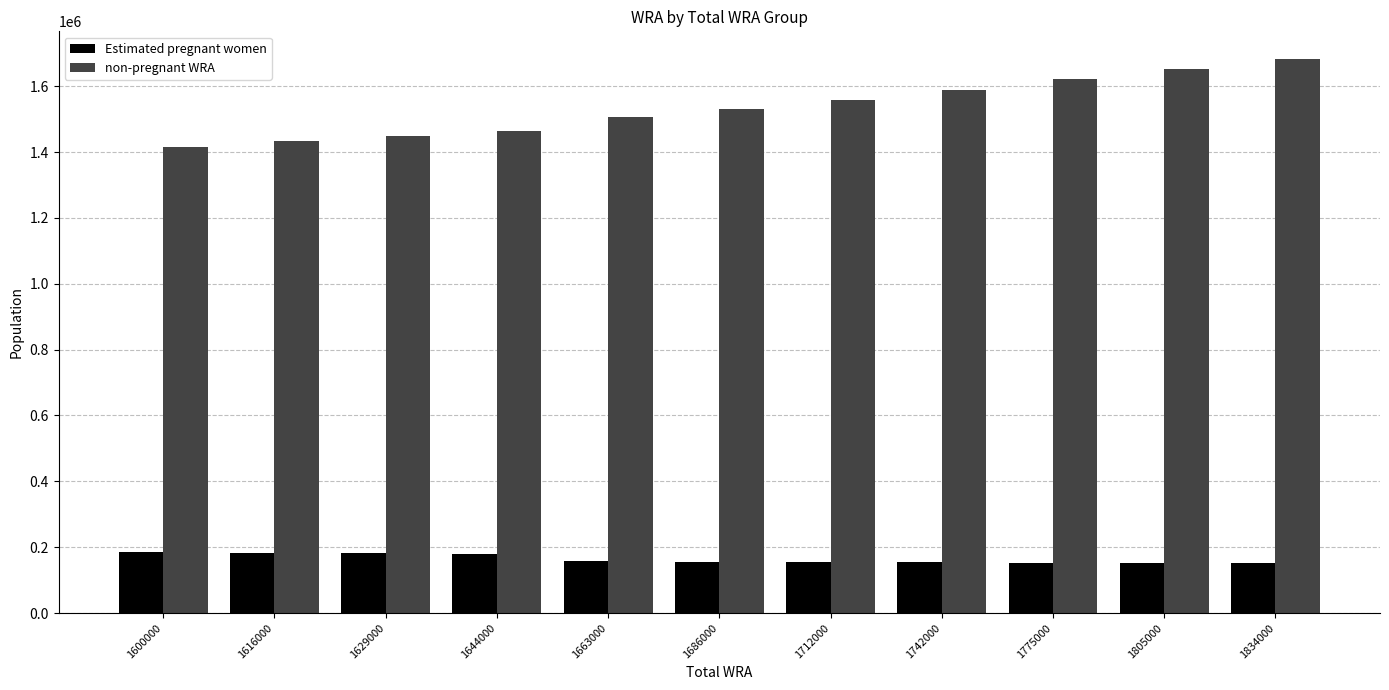

Which series has the largest total across all categories?

non-pregnant WRA